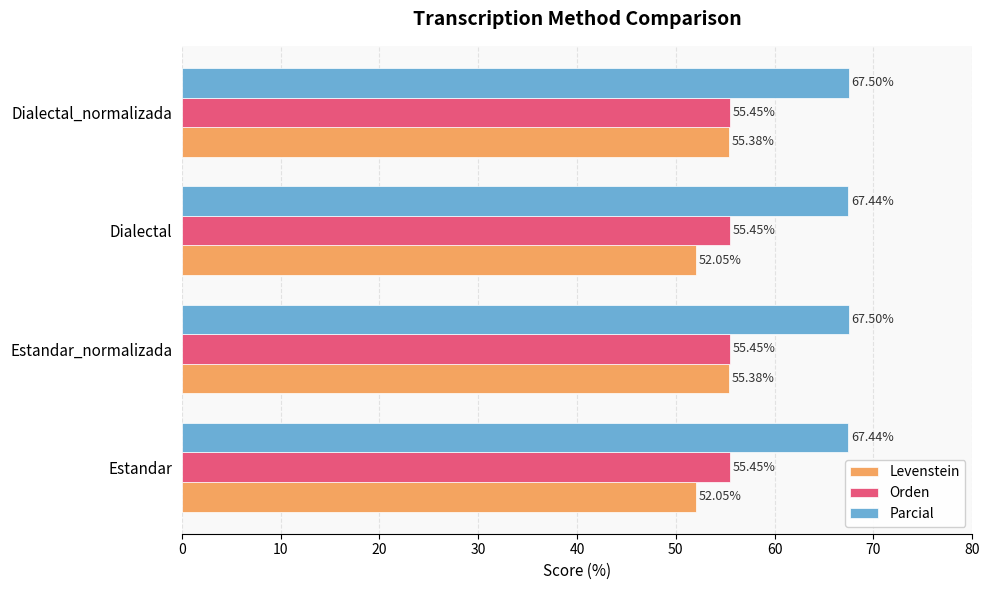

What is the difference between the second highest and second lowest values in the Levenstein series?

3.3